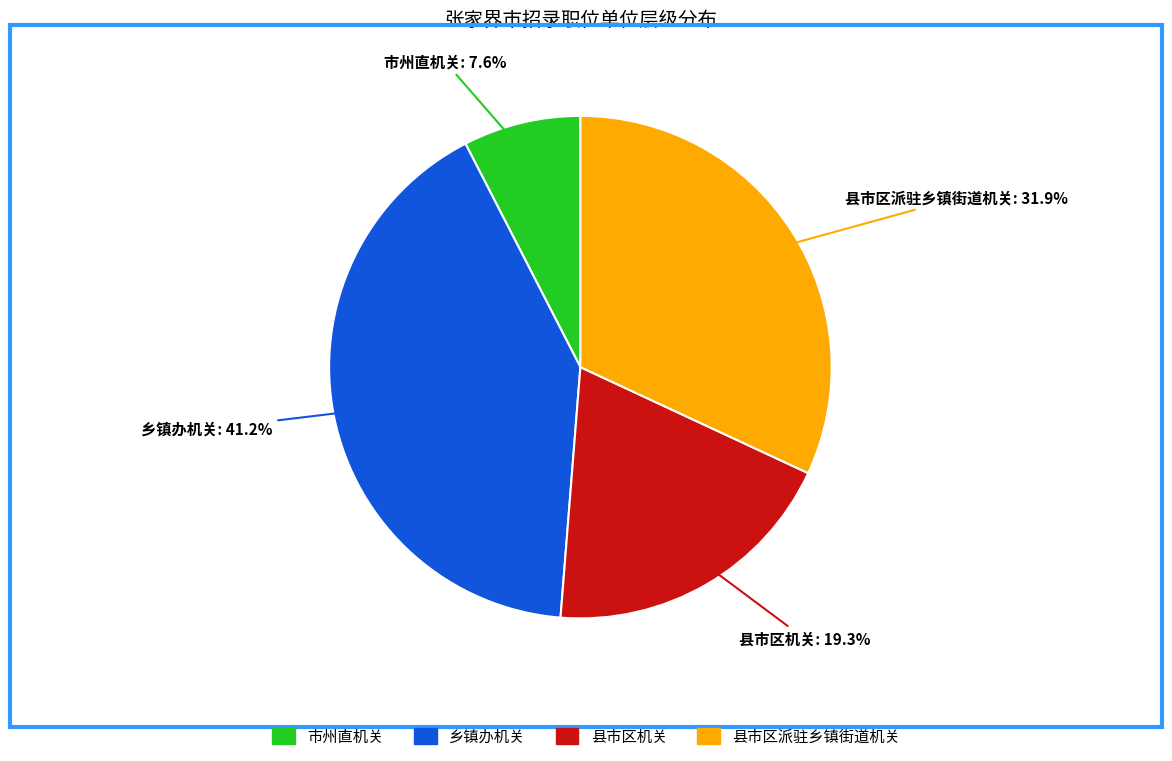

Does 县市区派驻乡镇街道机关 represent more than half of the total?

No